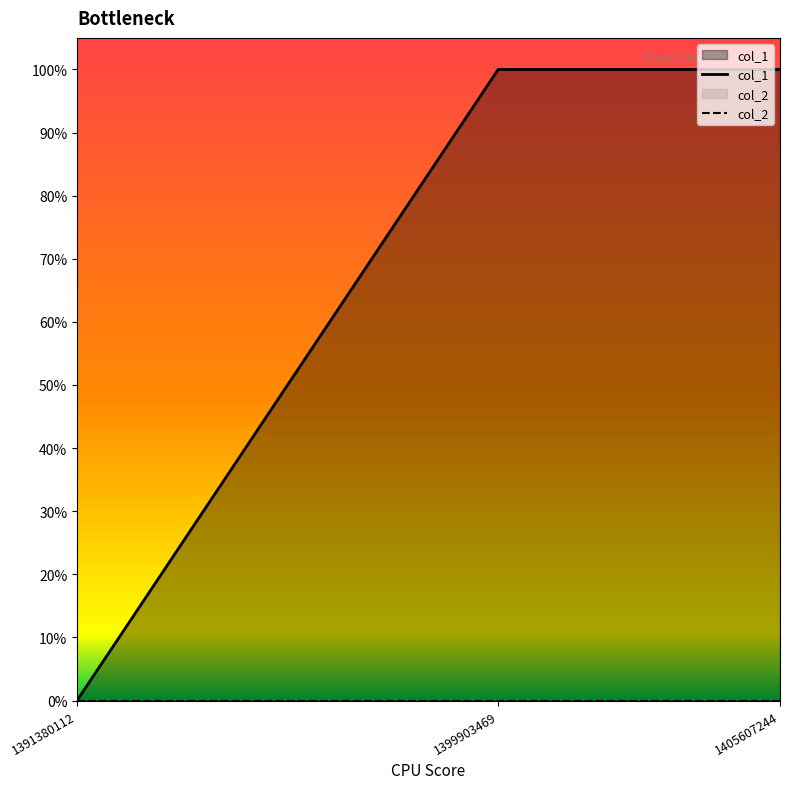

At which label is col_2 closest to 0?

1391380112